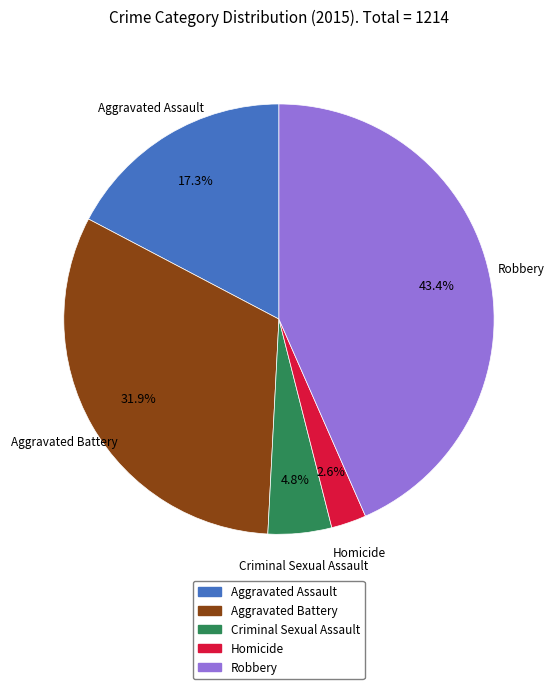

Is there any slice that represents more than half of the pie?

No